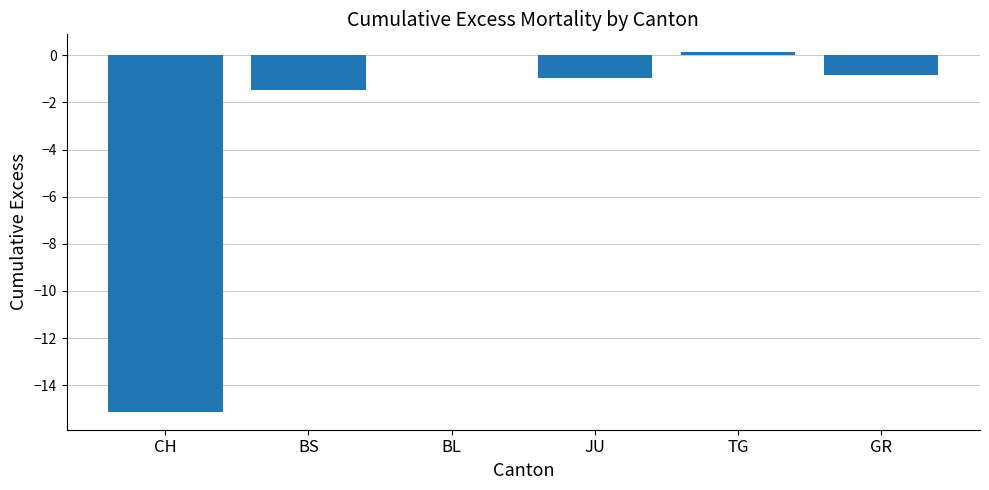

True or false: the data shows -21.4 at CH.

False